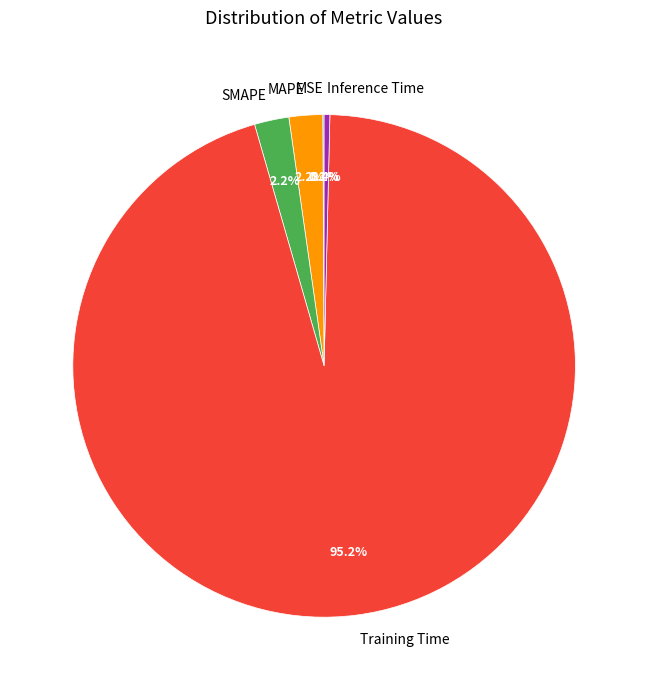

To the nearest percent, what is the difference between the largest and smallest slice percentages?

95%